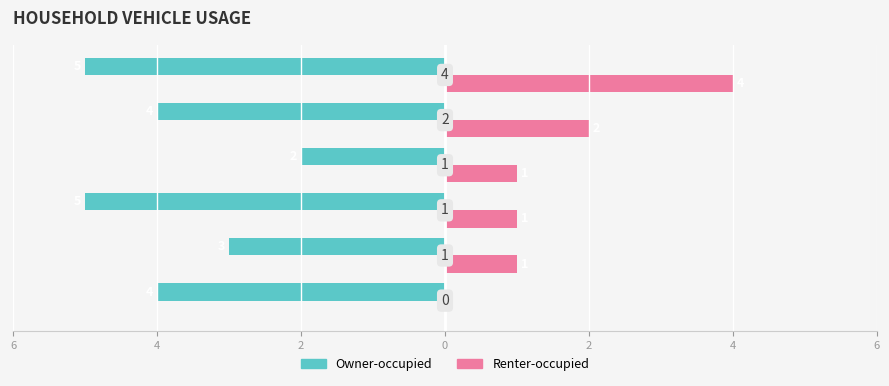

What are all the series names shown in the legend?

Owner-occupied, Renter-occupied